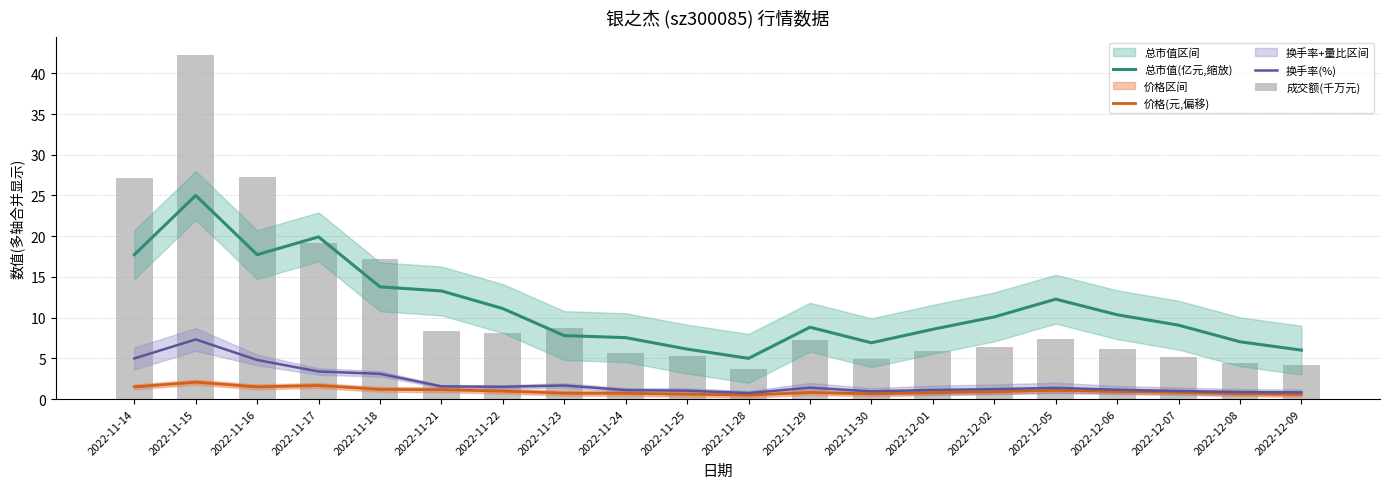

What position from the left is 2022-12-06?

17